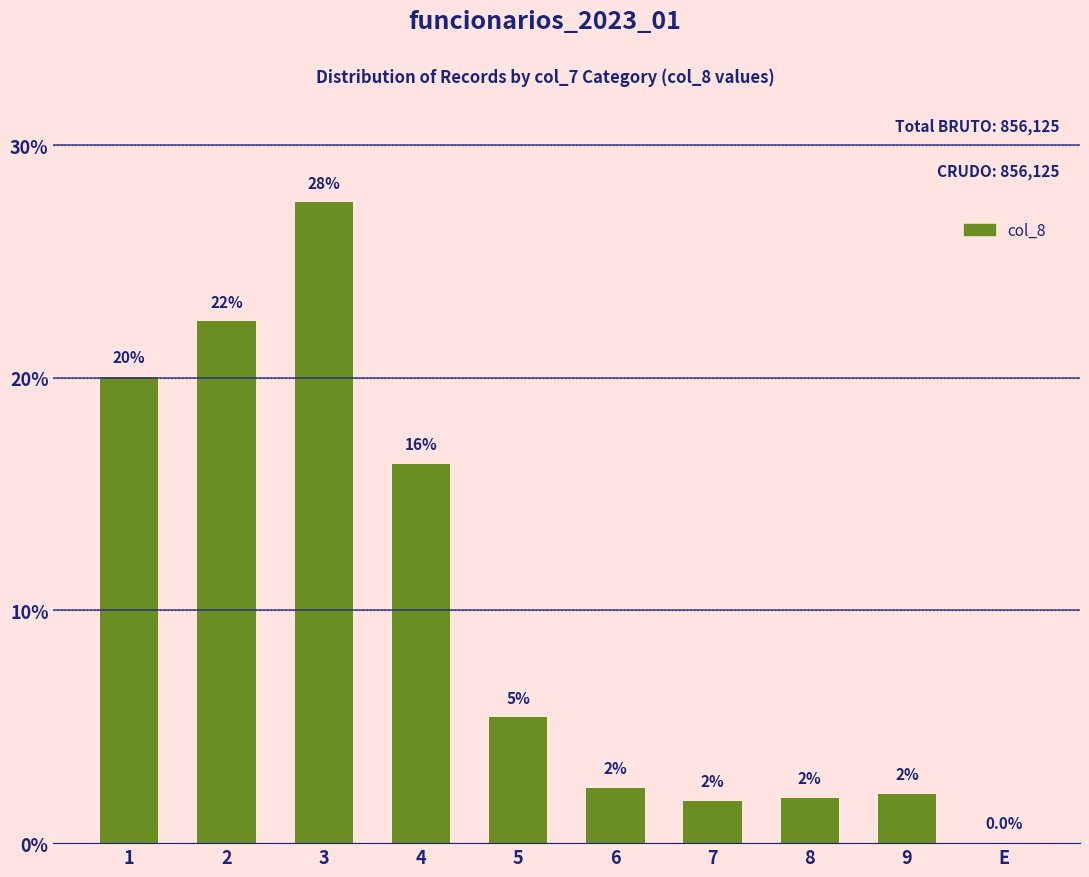

Are the bars horizontal?

No